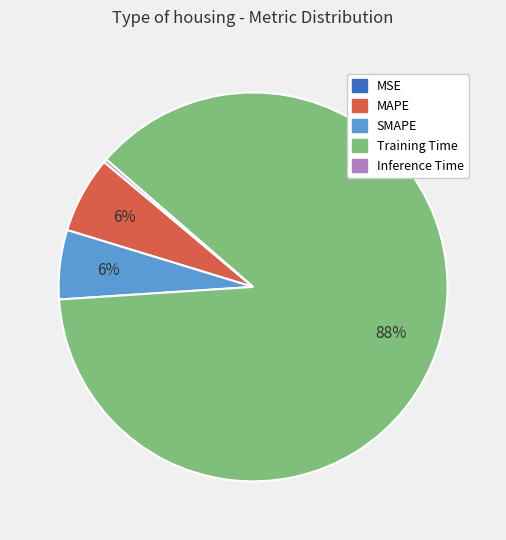

To the nearest percent, what is the difference between the largest and smallest slice percentages?

88%